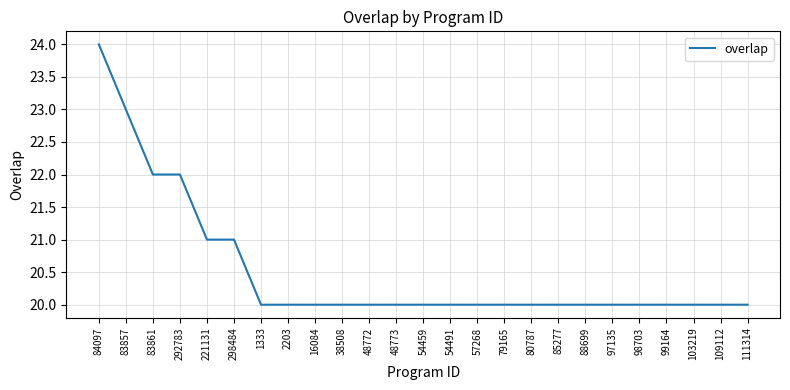

Which has a higher value, 2203 or 83857?

83857